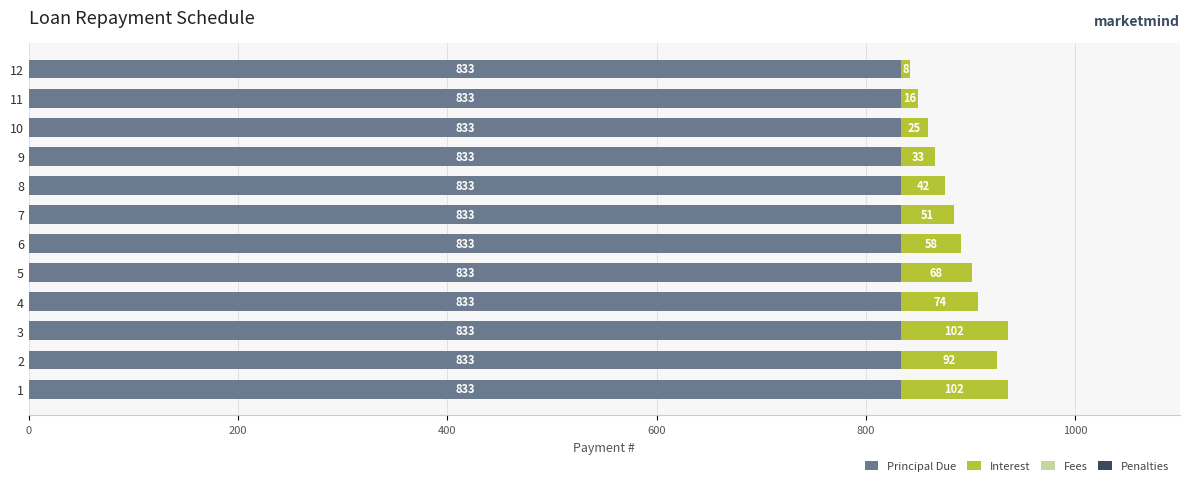

The Principal Due series shows 1478.1 at 4. True or false?

False